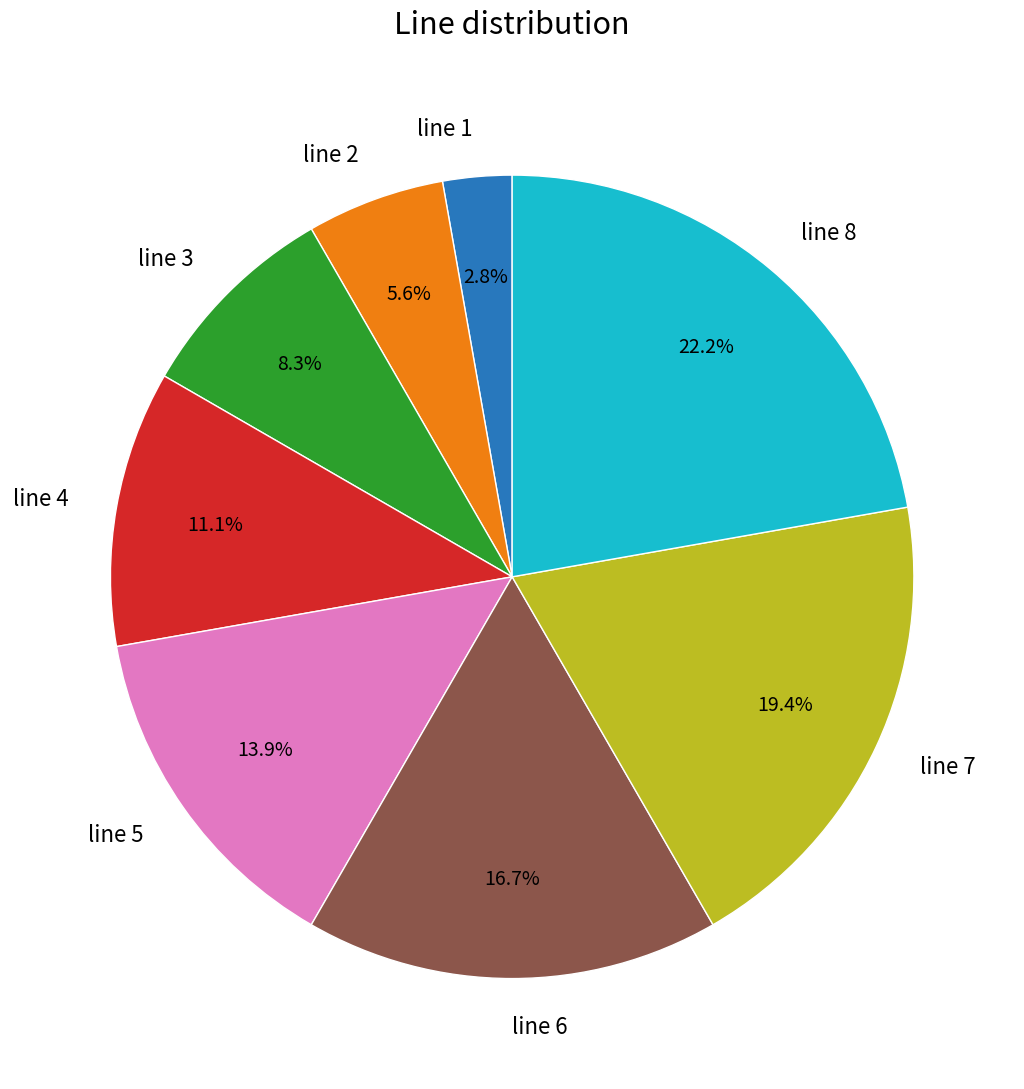

What is the total percentage of line 3 and line 1?

11.1%